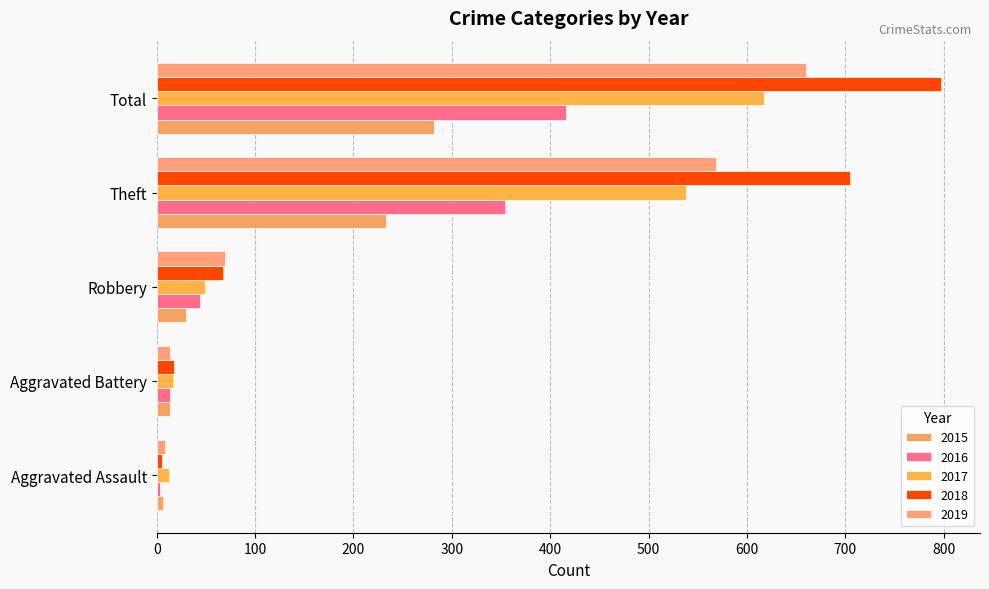

Count the number of categories in the chart.

5